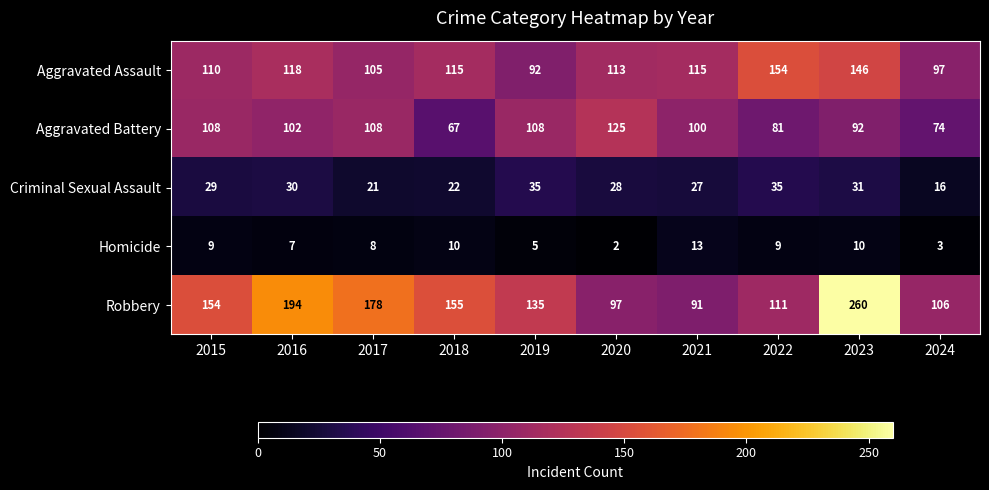

What is the difference between the highest and lowest values at 2016?

187